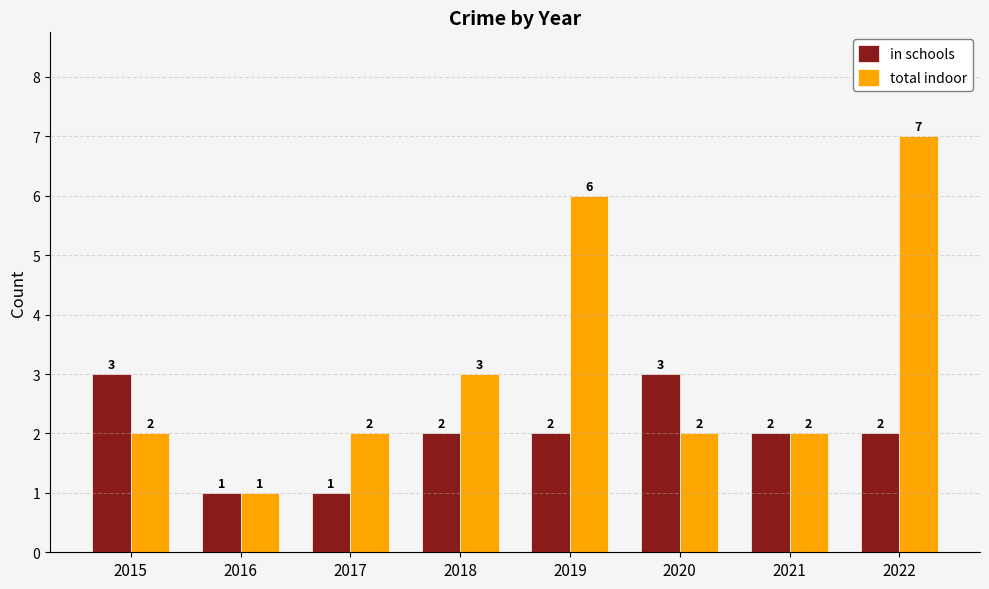

Where is total indoor nearest to the value 4?

2018